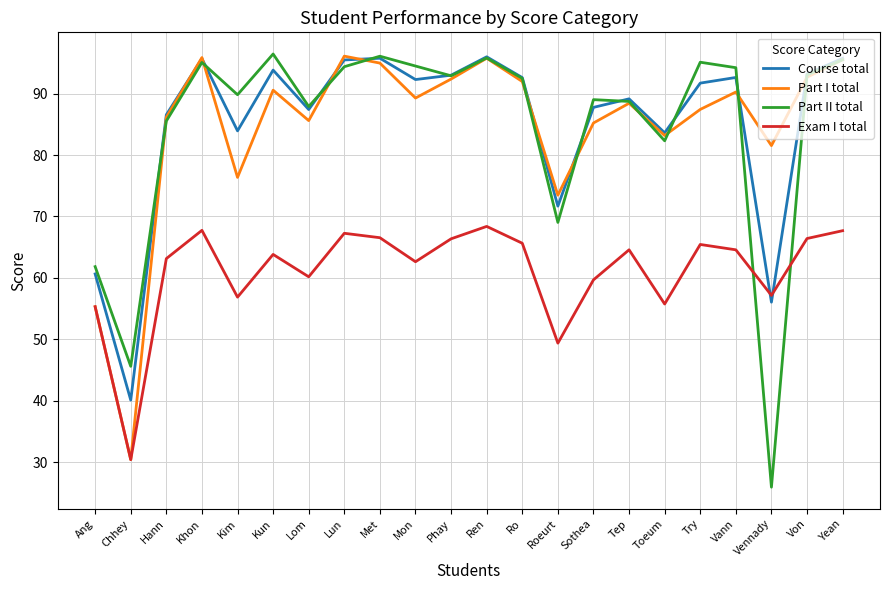

True or false: Part II total has more than 2 points higher than both neighbors.

True